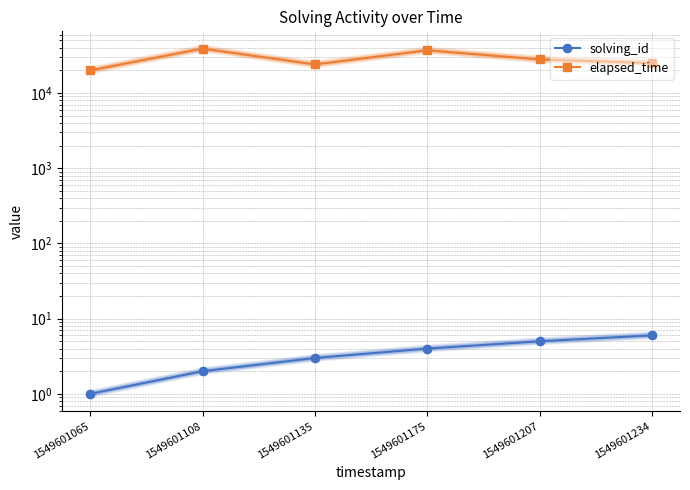

How many lines are shown in the chart?

2